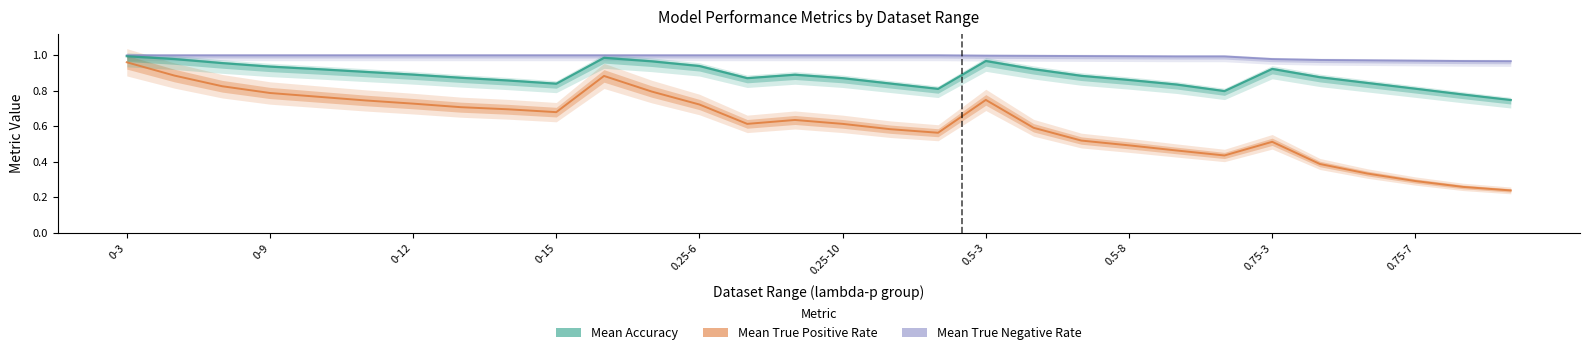

True or false: Mean Accuracy and Mean True Positive Rate cross at least once.

False